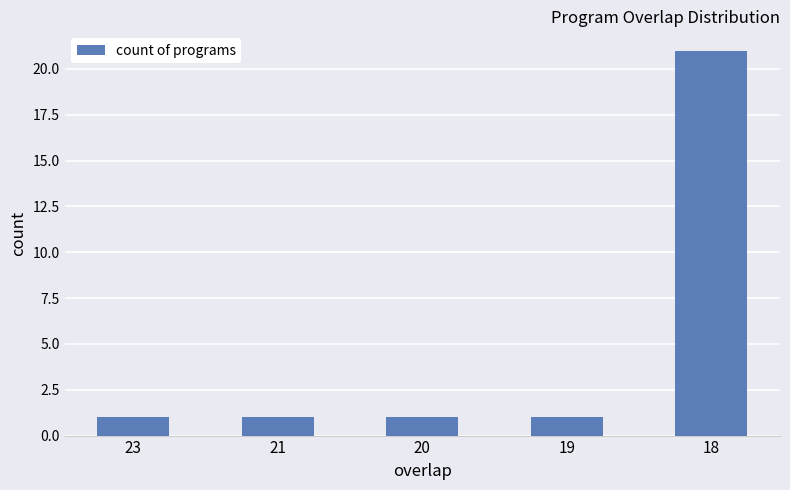

What is the value of the 1st bar from the left?

1